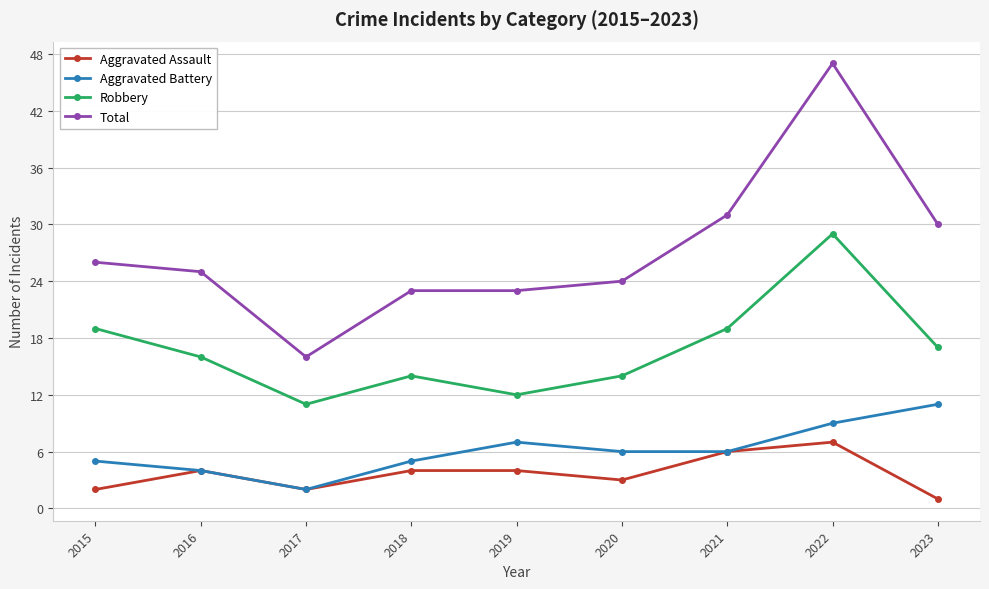

What is the average value of the Aggravated Assault series?

4